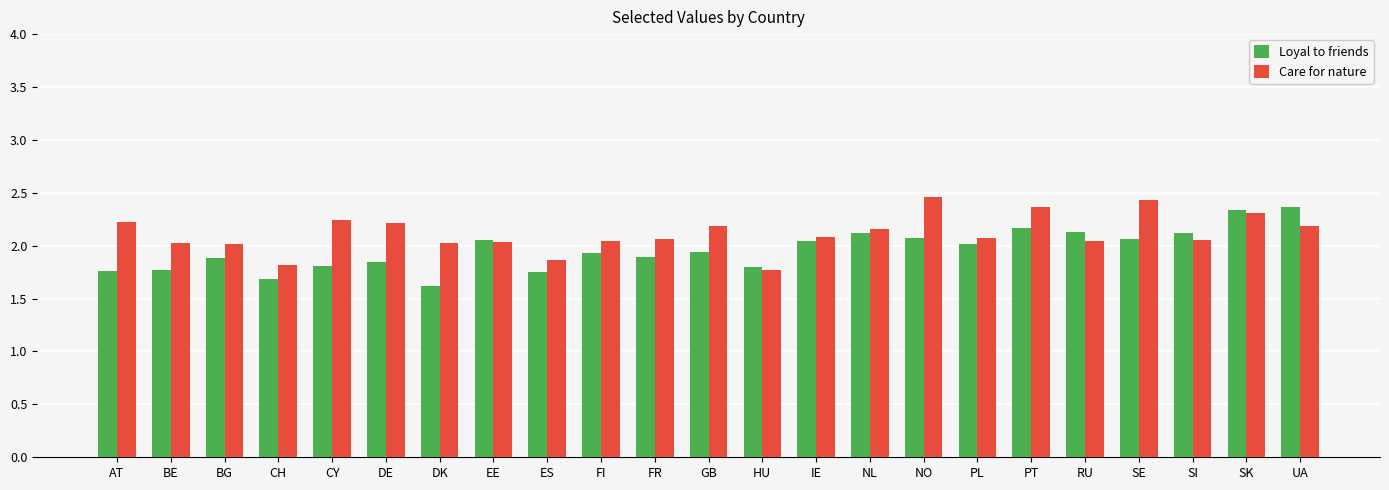

What is the label of the 18th bar from the left?

PT